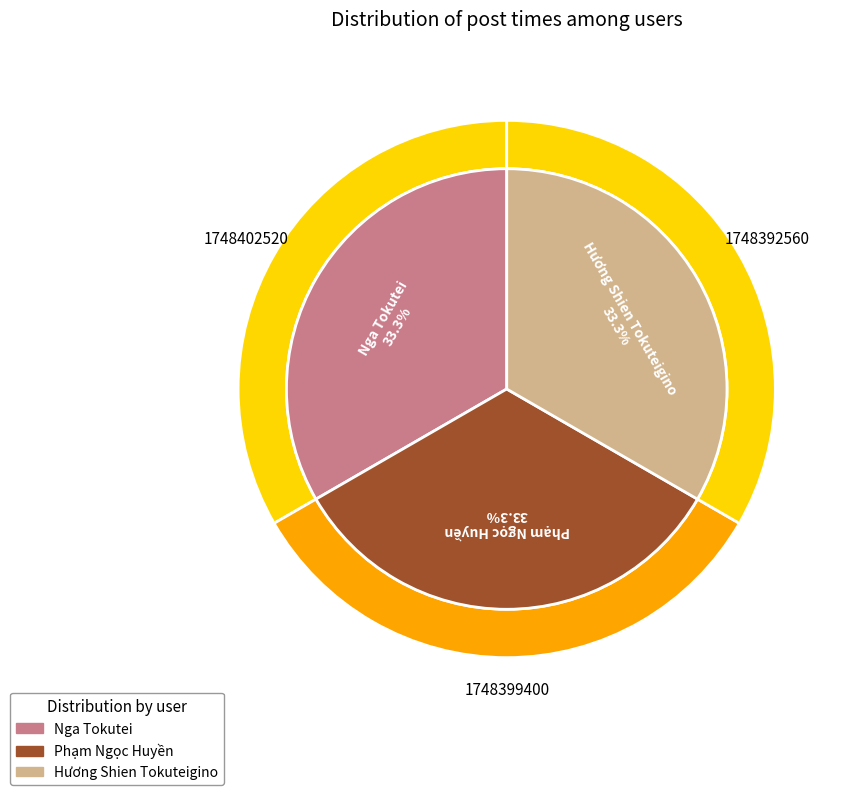

True or false: Hương Shien Tokuteigino accounts for 33% of the total.

True